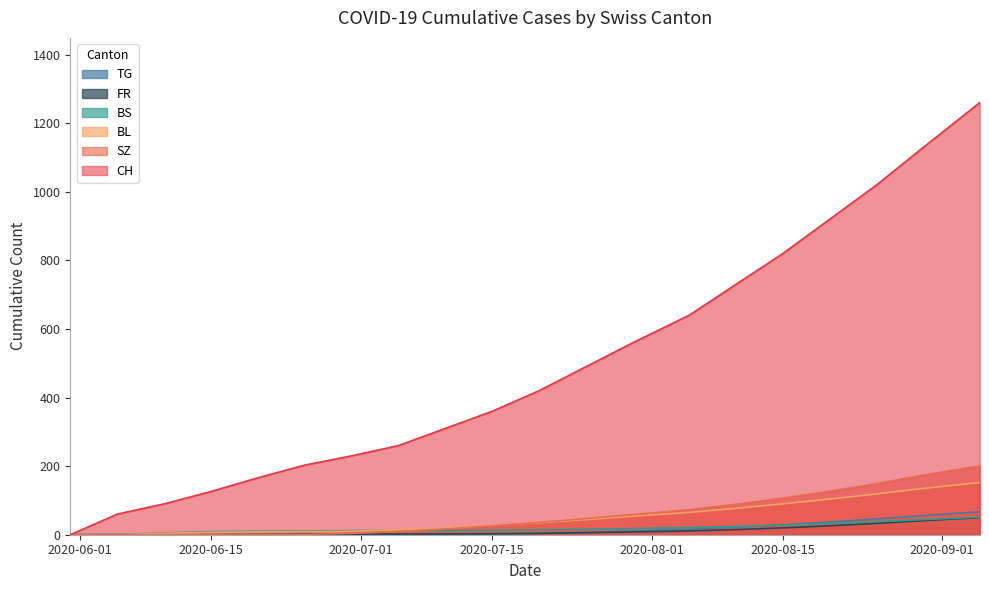

True or false: TG has more than 1 interior local peaks.

False